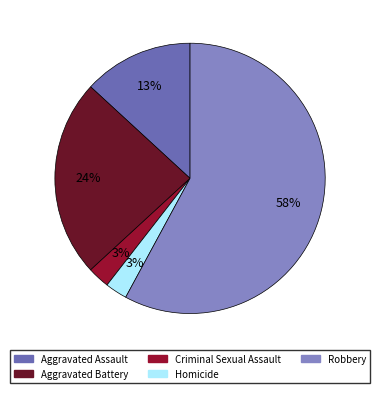

Is the sum of Homicide and Aggravated Battery greater than half?

No